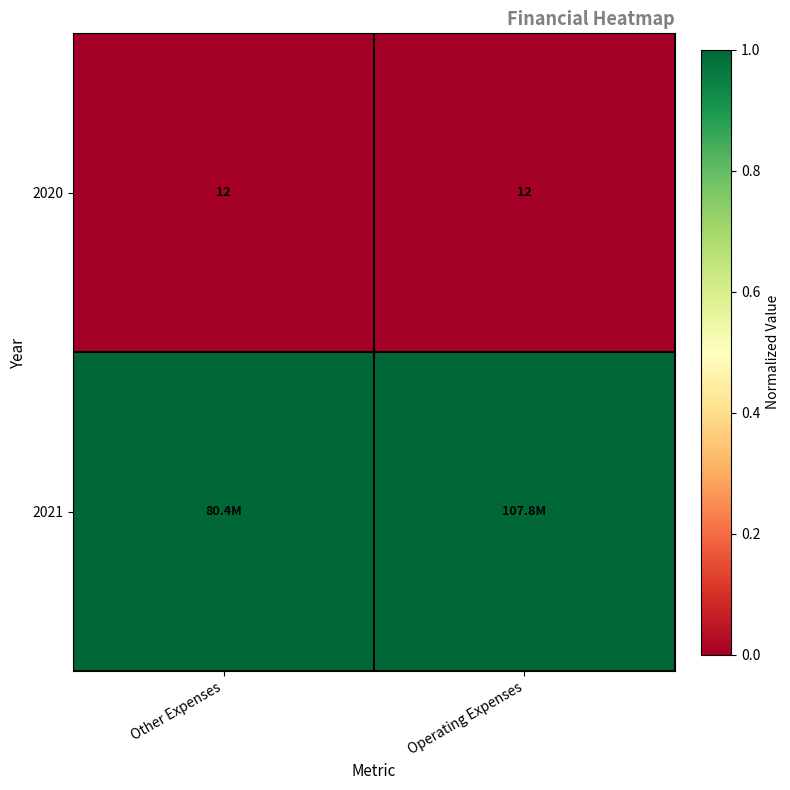

The 2020 series shows 12 at Other Expenses. True or false?

True